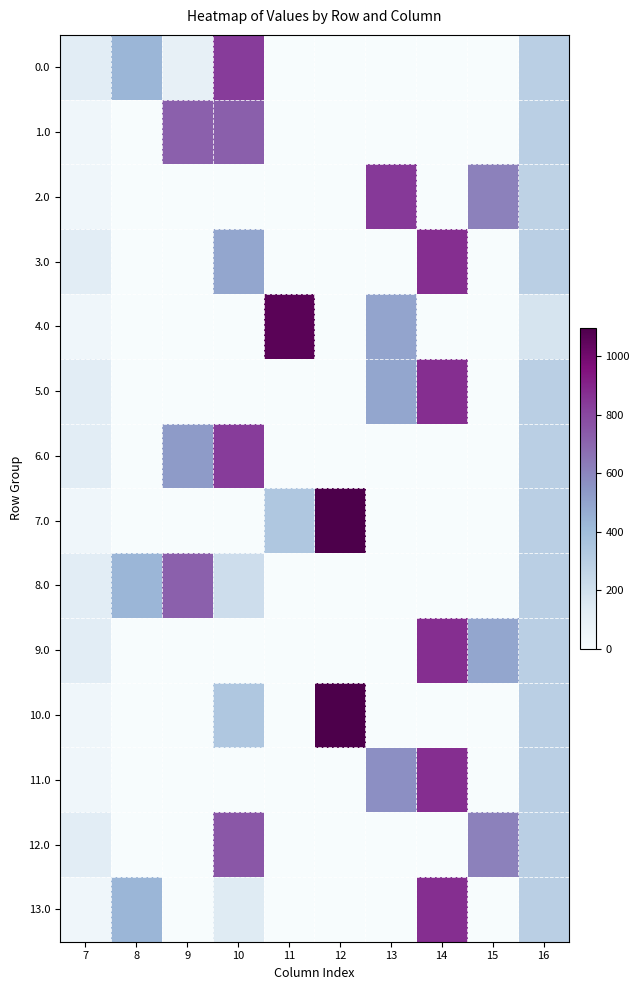

Rank the series by their maximum value, from highest to lowest.

7.0, 10.0, 4.0, 3.0, 5.0, 9.0, 11.0, 13.0, 2.0, 0.0, 6.0, 12.0, 1.0, 8.0